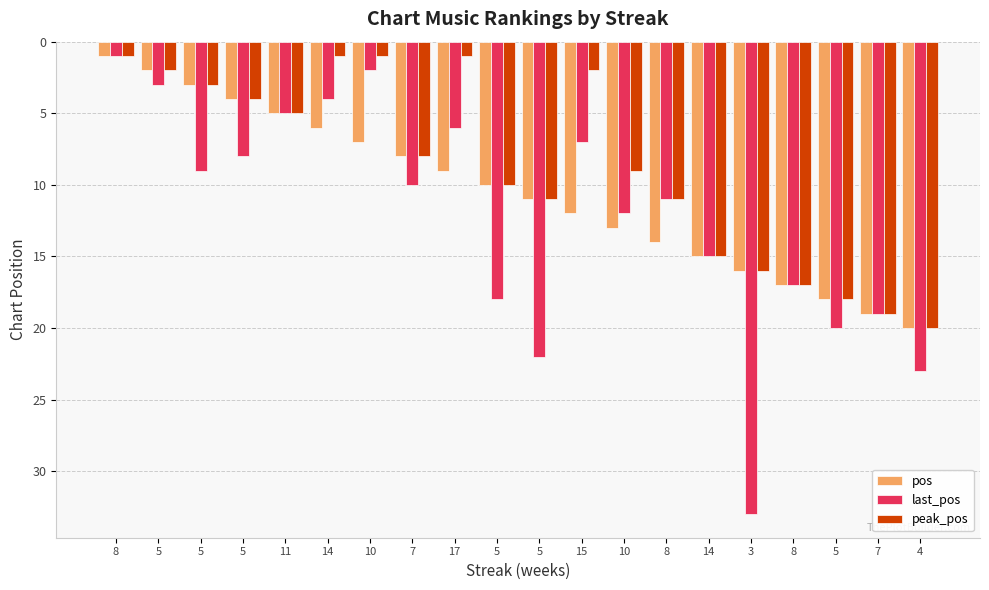

Is it true that pos equals 3 at 5?

False